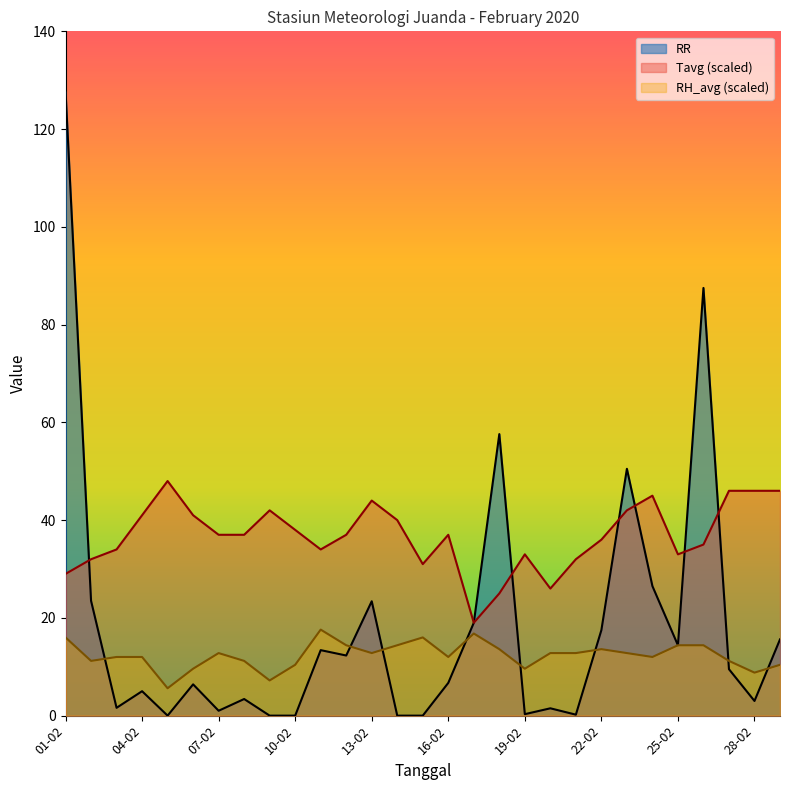

How many data points does each series have?

29